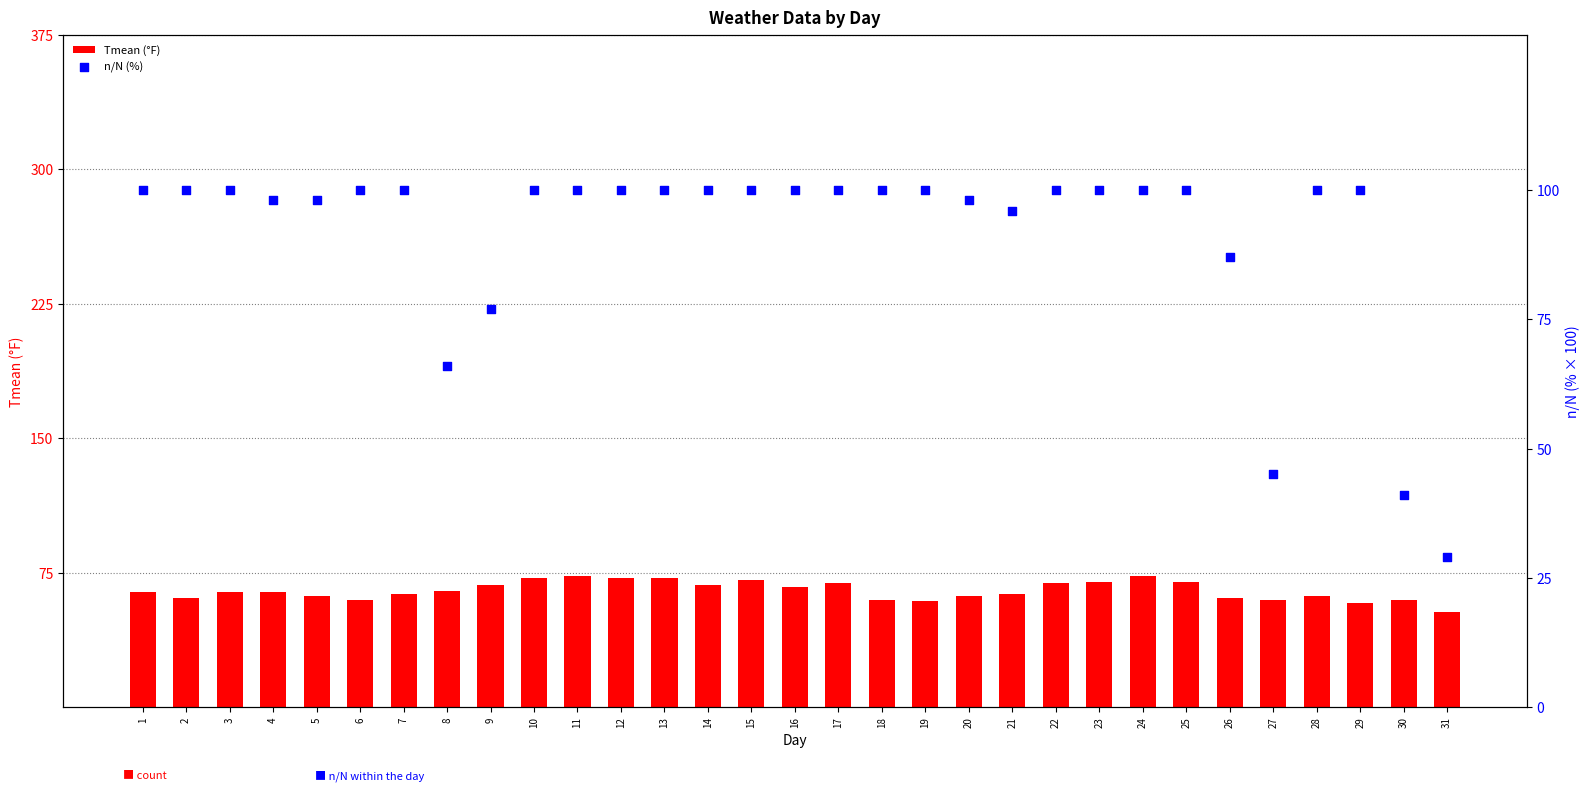

Which series contains the highest Y value?

n/N (%)